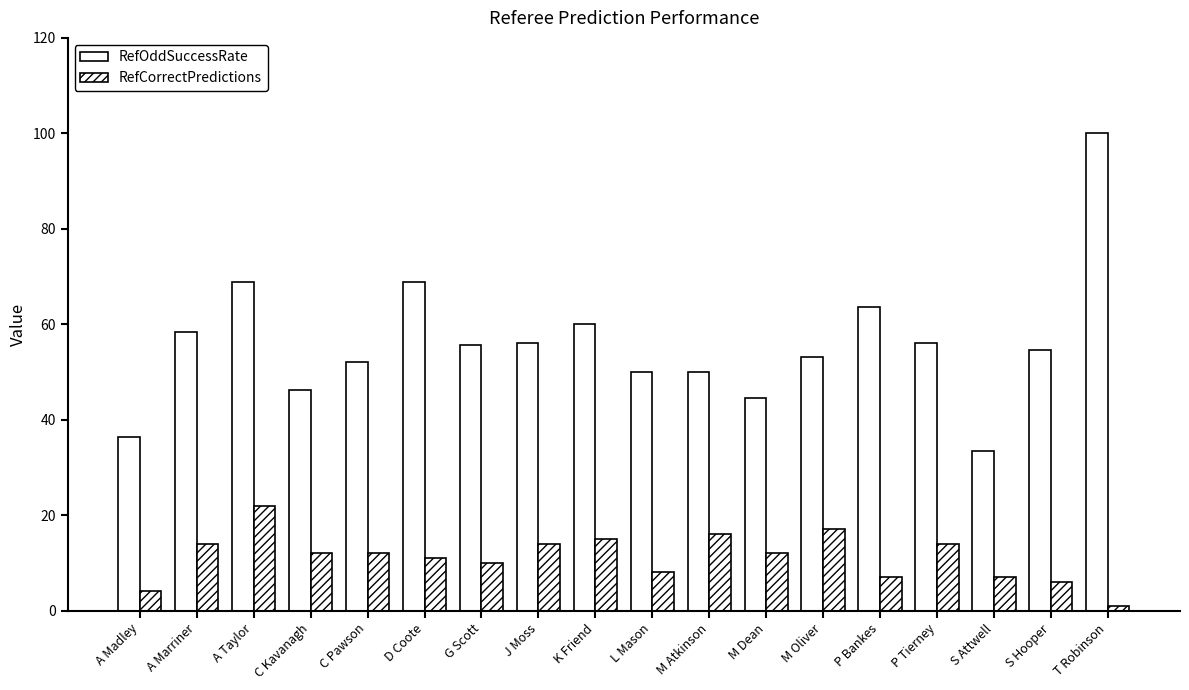

How many bars are there in total?

36